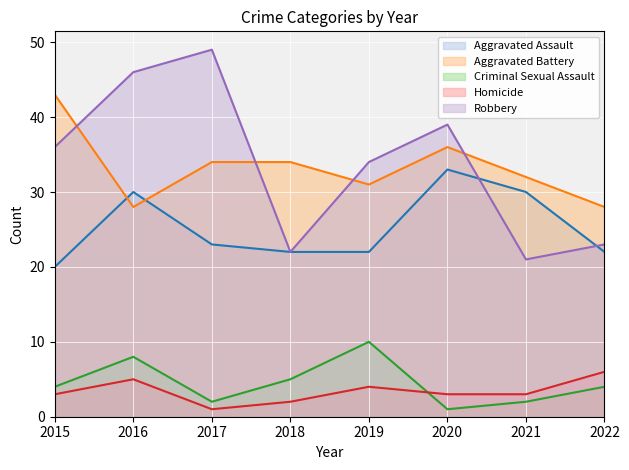

Which series changed the most between 2017 and 2021?

Robbery